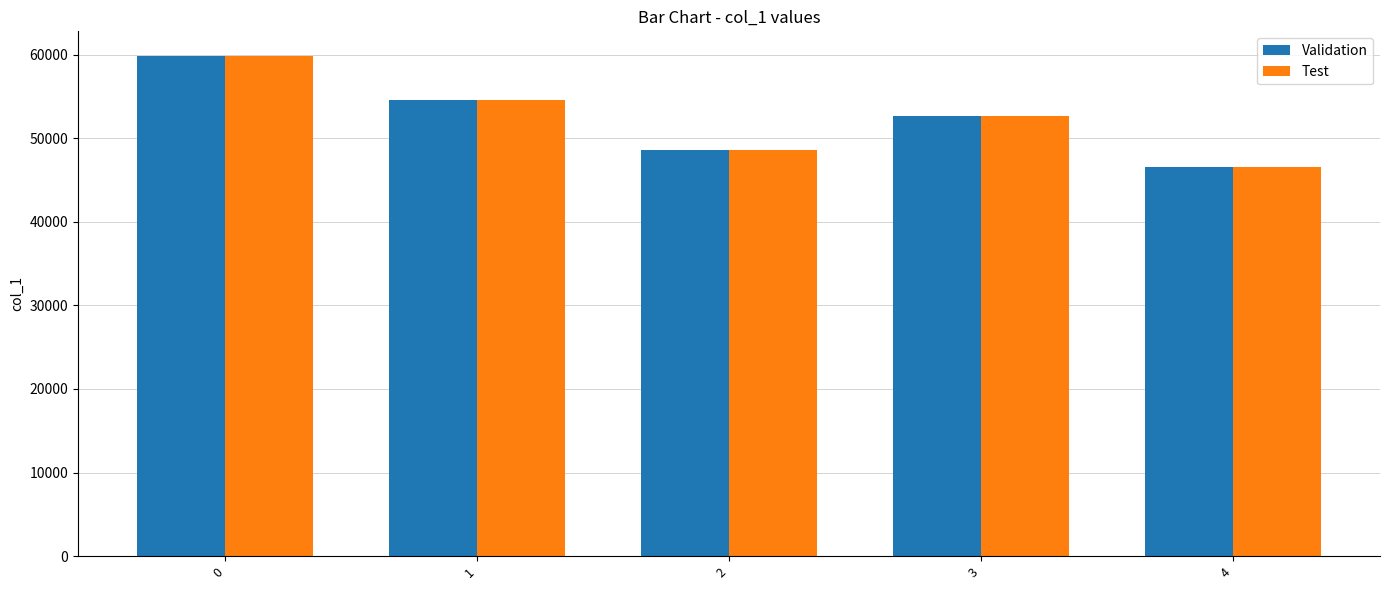

Is it true that Test equals 59801 at 0?

True